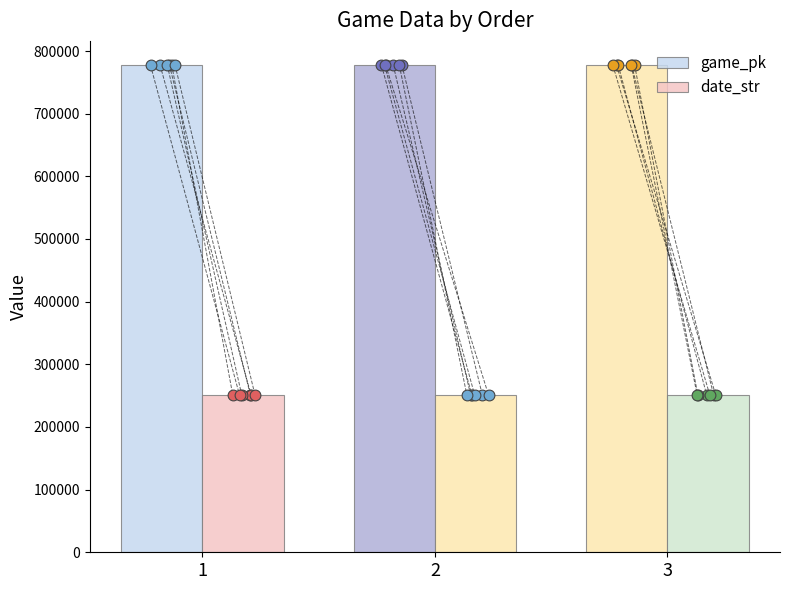

What is the total value across all series at 3?

1027927